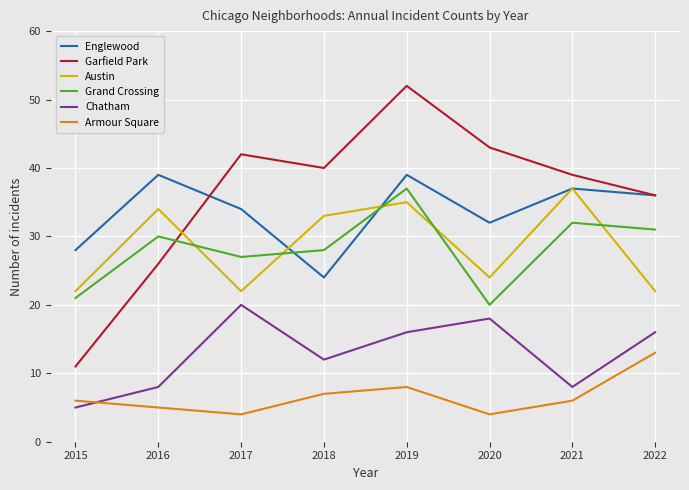

The Grand Crossing series shows 32 at 2021. True or false?

True